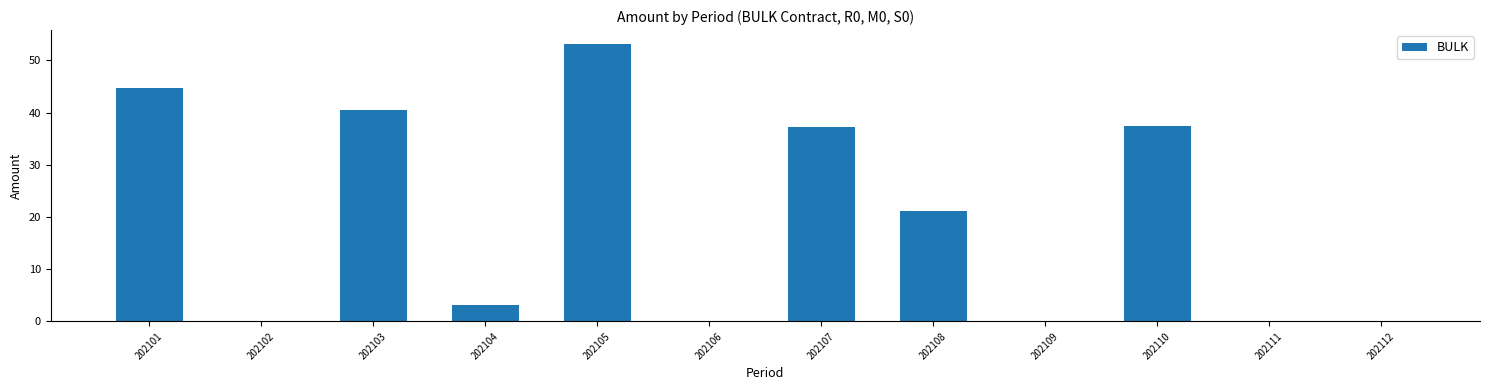

How many categories are shown in the chart?

12